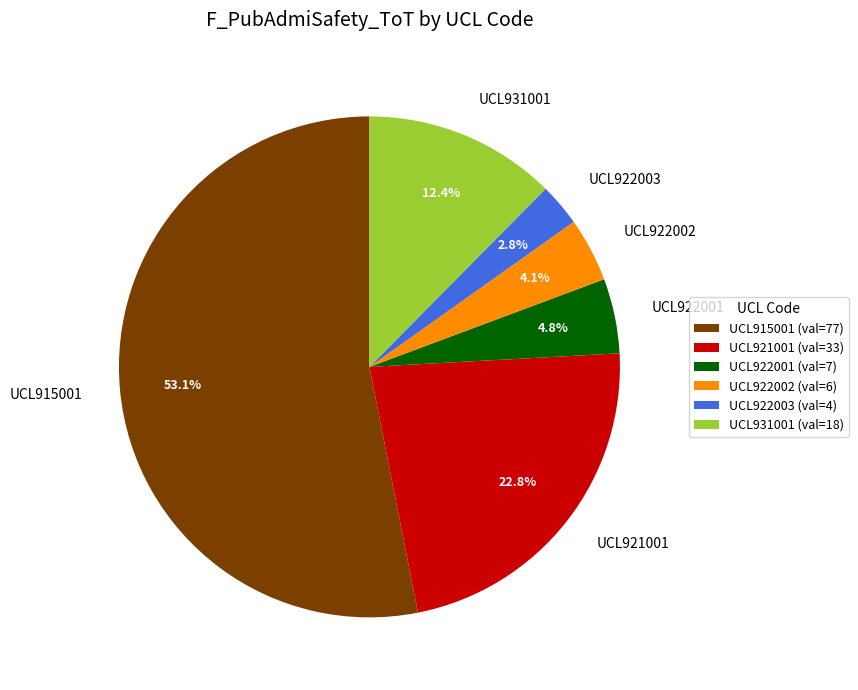

Is there any slice that represents more than half of the pie?

Yes